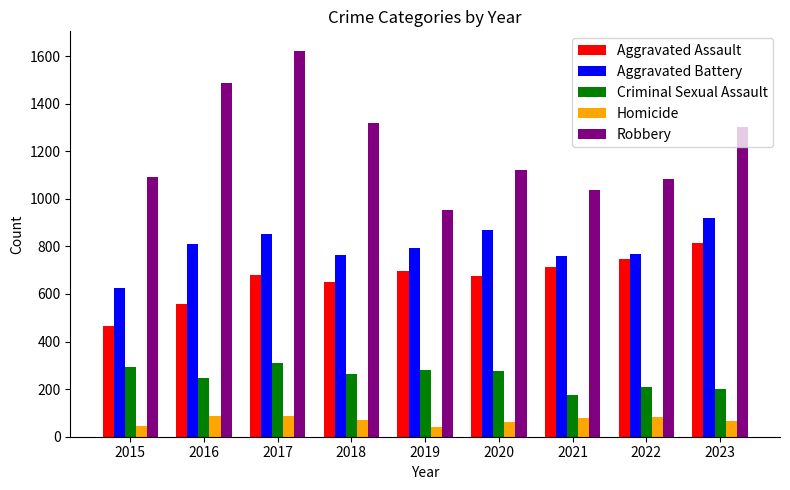

Rank the series at 2020 from highest to lowest value.

Robbery, Aggravated Battery, Aggravated Assault, Criminal Sexual Assault, Homicide